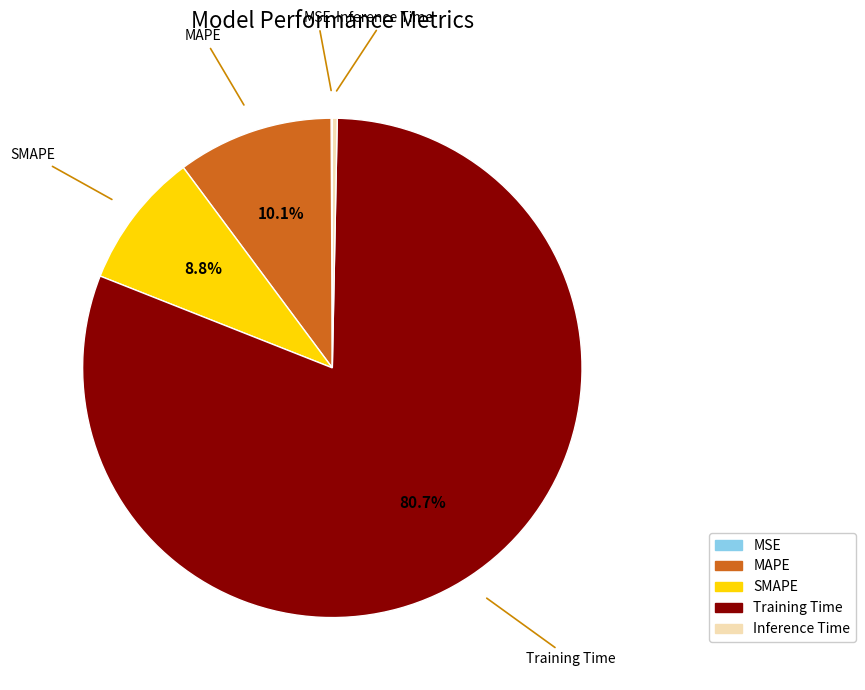

To the nearest percent, what is the difference between the MAPE and Inference Time slice percentages?

10%